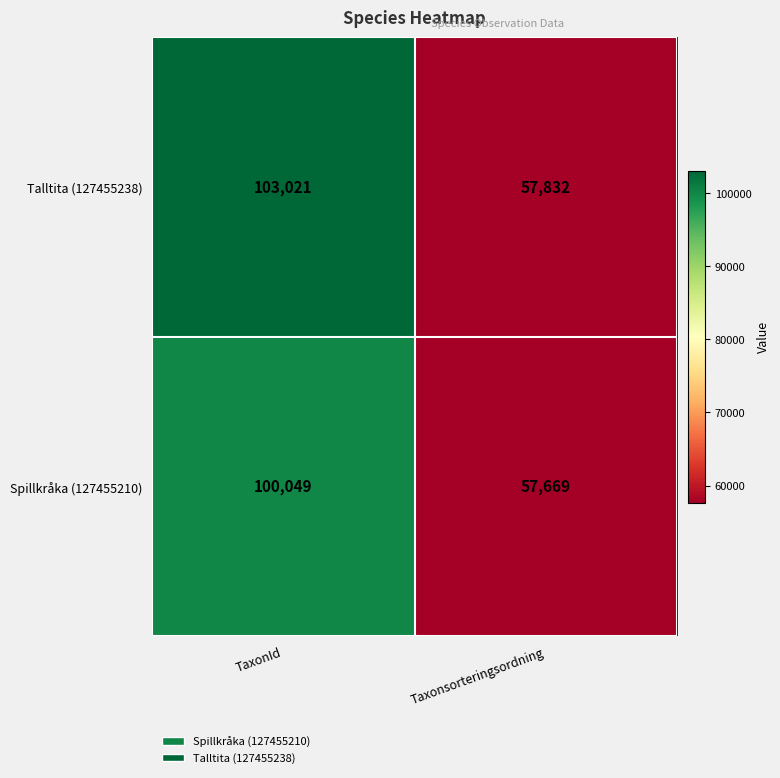

Which category has the lowest value in the Talltita (127455238) series?

Taxonsorteringsordning